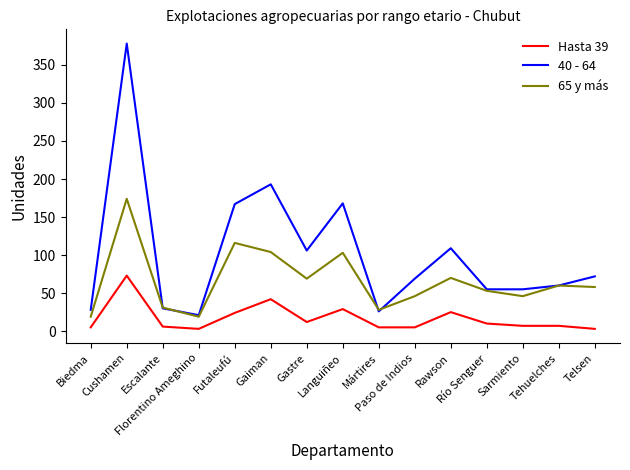

The 40 - 64 series shows 82 at Languiñeo. True or false?

False